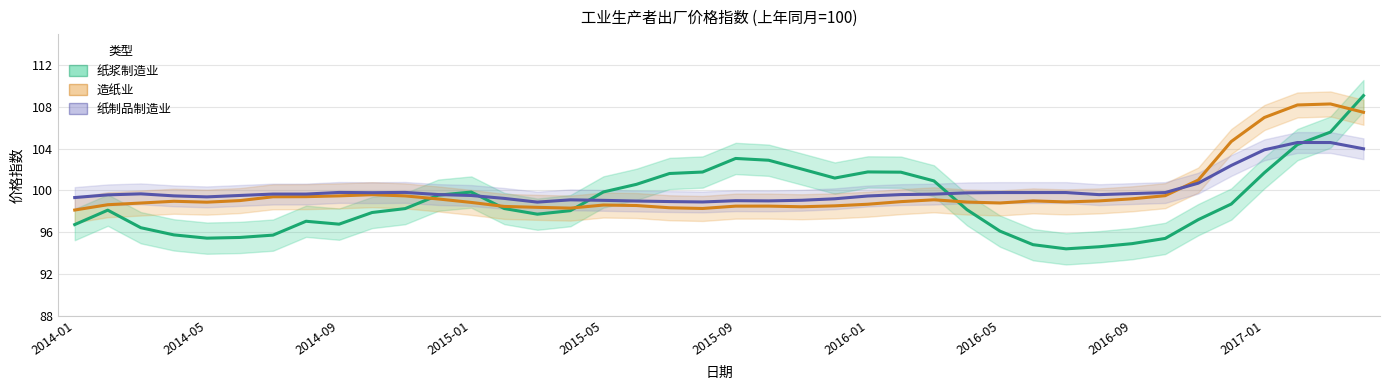

True or false: 造纸业 has a value of 25.8 at 23.

False